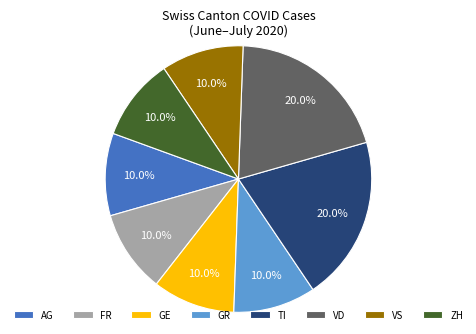

How many segments does this pie chart have?

8